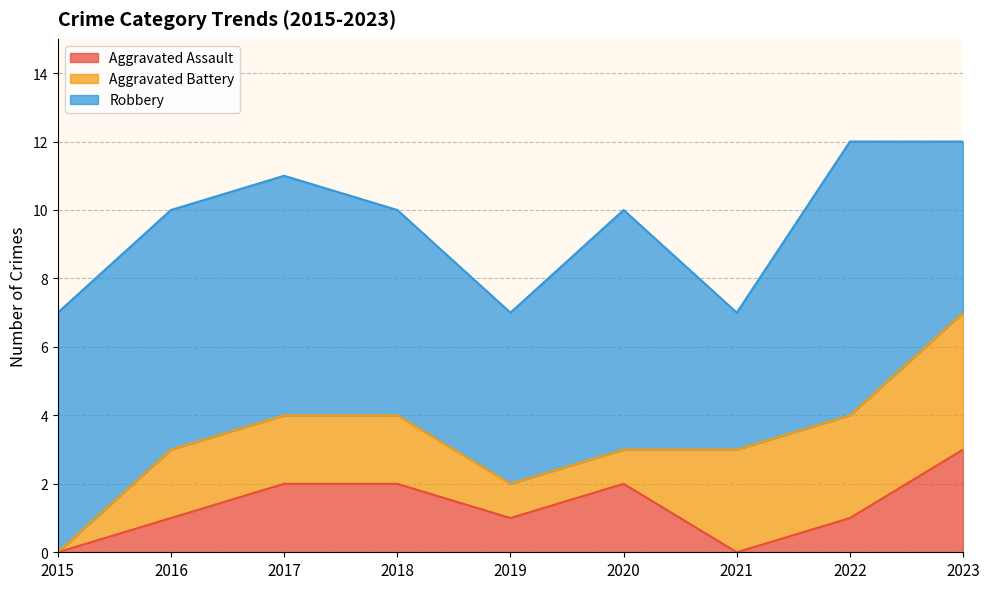

Reading left to right, list all the values displayed in this chart.

Aggravated Assault: 0	1	2	2	1	2	0	1	3
Aggravated Battery: 0	2	2	2	1	1	3	3	4
Robbery: 7	7	7	6	5	7	4	8	5